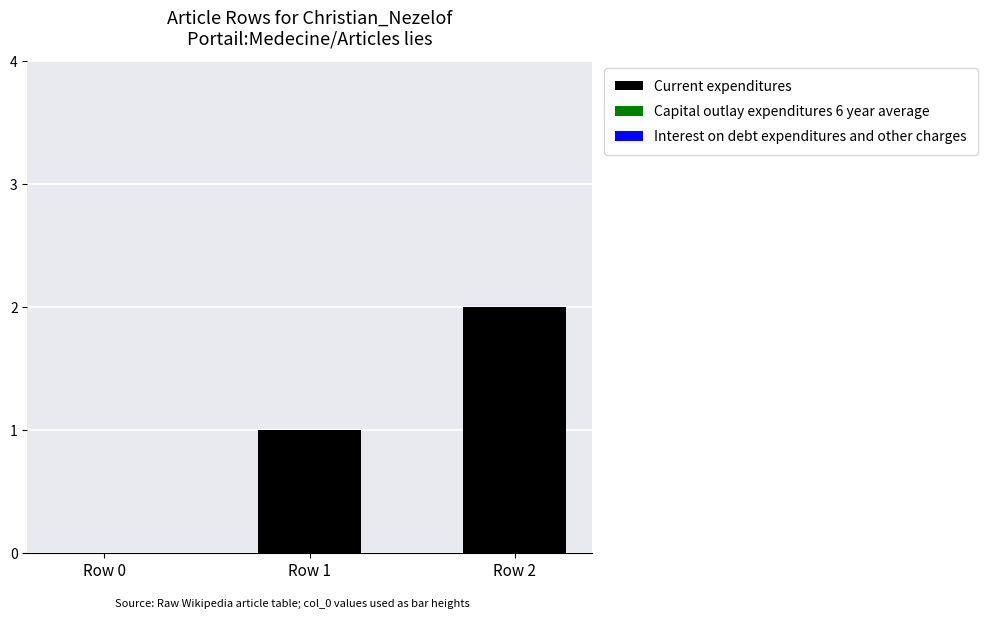

The chart shows a value of 2 at Row 1. True or false?

False